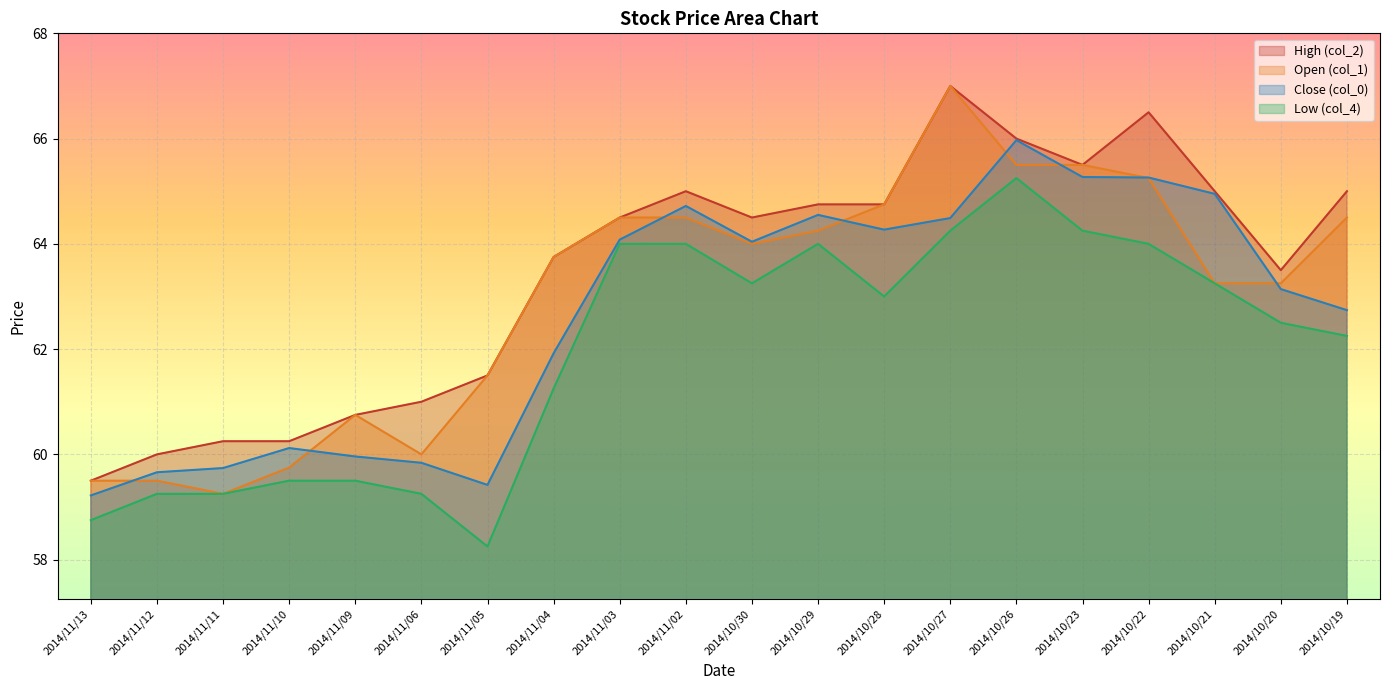

At which category does Low (col_4) reach its first local peak?

2014/10/29